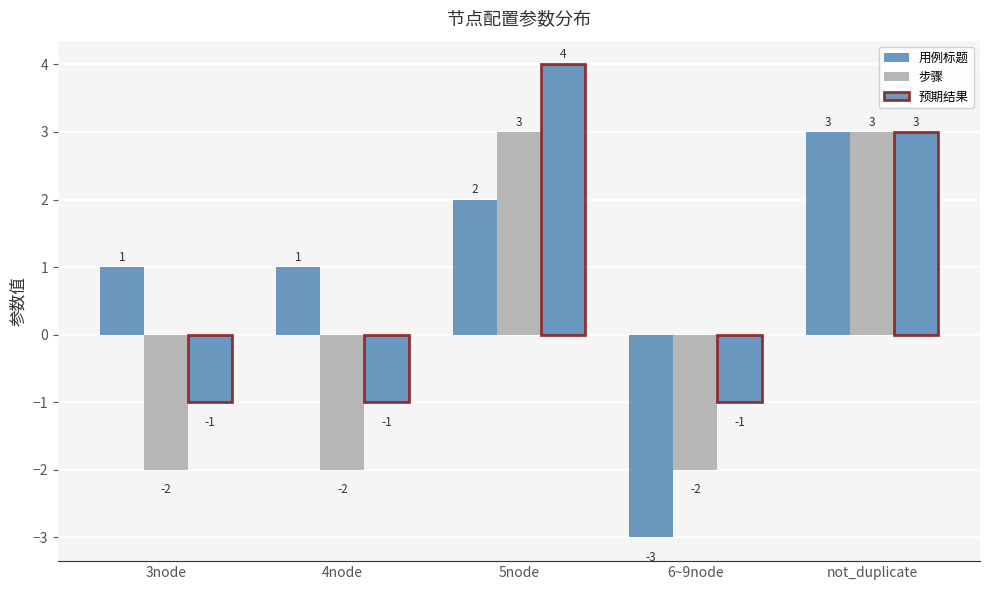

The 步骤 series shows 4 at not_duplicate. True or false?

False